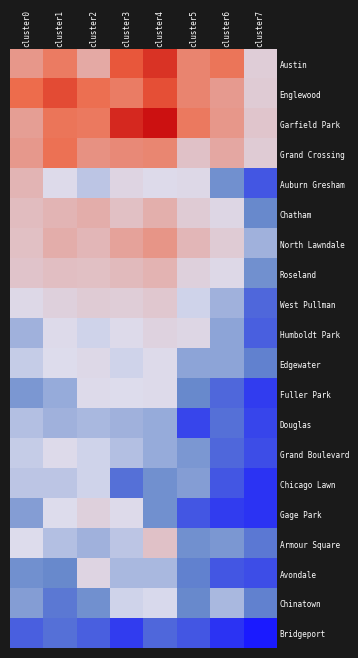

Reading right to left, what are all the values shown in this chart?

Austin: cluster7=38	cluster6=104	cluster5=92	cluster4=167	cluster3=130	cluster2=65	cluster1=99	cluster0=78
Englewood: cluster7=39	cluster6=76	cluster5=92	cluster4=138	cluster3=98	cluster2=107	cluster1=142	cluster0=111
Garfield Park: cluster7=44	cluster6=79	cluster5=100	cluster4=204	cluster3=178	cluster2=101	cluster1=103	cluster0=73
Grand Crossing: cluster7=40	cluster6=66	cluster5=47	cluster4=91	cluster3=88	cluster2=82	cluster1=106	cluster0=77
Auburn Gresham: cluster7=8	cluster6=15	cluster5=30	cluster4=29	cluster3=33	cluster2=23	cluster1=28	cluster0=56
Chatham: cluster7=14	cluster6=31	cluster5=40	cluster4=60	cluster3=48	cluster2=62	cluster1=57	cluster0=51
North Lawndale: cluster7=20	cluster6=40	cluster5=55	cluster4=80	cluster3=70	cluster2=55	cluster1=62	cluster0=48
Roseland: cluster7=15	cluster6=30	cluster5=35	cluster4=58	cluster3=52	cluster2=48	cluster1=50	cluster0=45
West Pullman: cluster7=10	cluster6=20	cluster5=25	cluster4=42	cluster3=38	cluster2=40	cluster1=35	cluster0=30
Humboldt Park: cluster7=9	cluster6=18	cluster5=32	cluster4=34	cluster3=28	cluster2=25	cluster1=28	cluster0=20
Edgewater: cluster7=13	cluster6=18	cluster5=18	cluster4=29	cluster3=25	cluster2=30	cluster1=27	cluster0=24
Fuller Park: cluster7=5	cluster6=10	cluster5=14	cluster4=29	cluster3=27	cluster2=29	cluster1=19	cluster0=16
Douglas: cluster7=6	cluster6=11	cluster5=6	cluster4=19	cluster3=20	cluster2=21	cluster1=20	cluster0=22
Grand Boulevard: cluster7=7	cluster6=10	cluster5=16	cluster4=19	cluster3=22	cluster2=25	cluster1=29	cluster0=24
Chicago Lawn: cluster7=4	cluster6=8	cluster5=17	cluster4=15	cluster3=11	cluster2=25	cluster1=23	cluster0=23
Gage Park: cluster7=4	cluster6=5	cluster5=8	cluster4=15	cluster3=28	cluster2=35	cluster1=27	cluster0=17
Armour Square: cluster7=12	cluster6=16	cluster5=15	cluster4=47	cluster3=23	cluster2=20	cluster1=22	cluster0=27
Avondale: cluster7=7	cluster6=8	cluster5=13	cluster4=21	cluster3=21	cluster2=33	cluster1=14	cluster0=15
Chinatown: cluster7=13	cluster6=21	cluster5=14	cluster4=26	cluster3=25	cluster2=15	cluster1=12	cluster0=17
Bridgeport: cluster7=1	cluster6=4	cluster5=8	cluster4=10	cluster3=5	cluster2=9	cluster1=11	cluster0=9